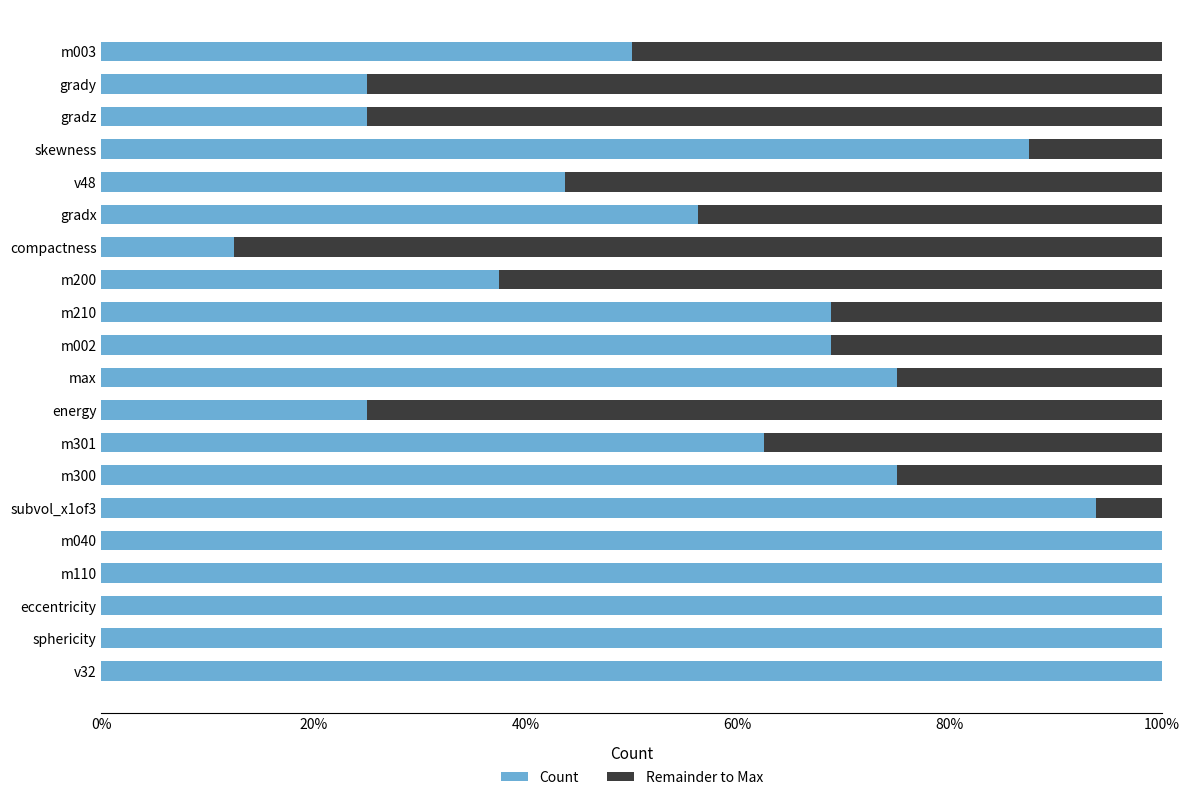

The count series shows 16 at m301. True or false?

False